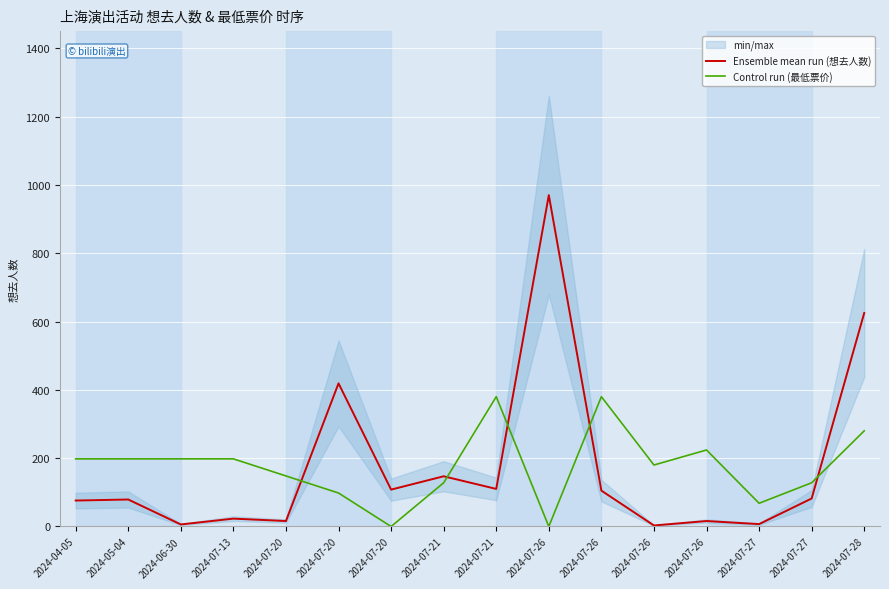

What is the total value across all series at 2024-07-26?

970